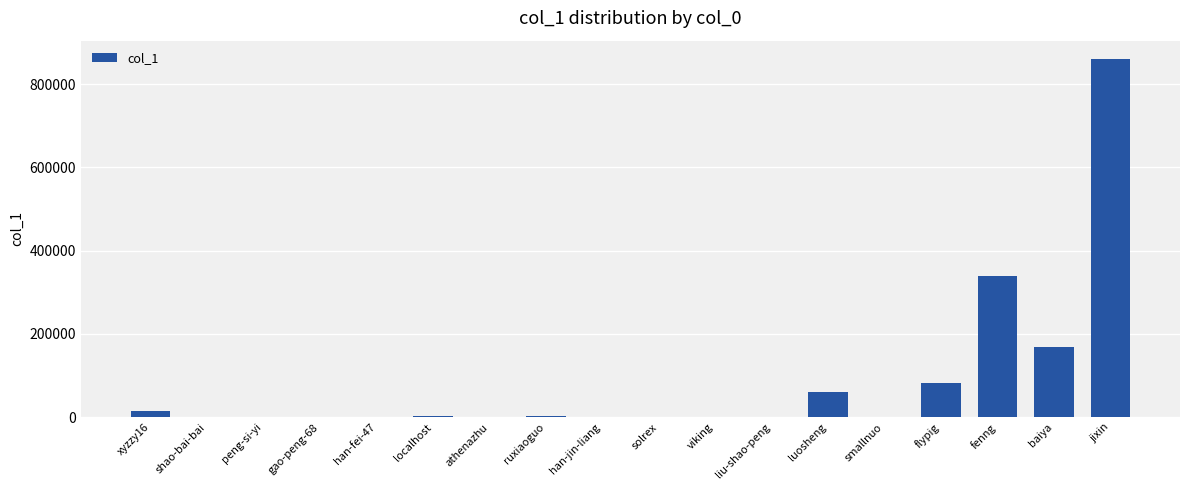

What is the sum of all values?

1533542